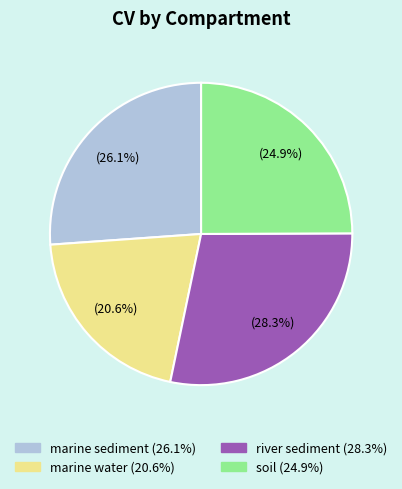

Approximately how many times larger is the value at marine water compared to soil?

0.8